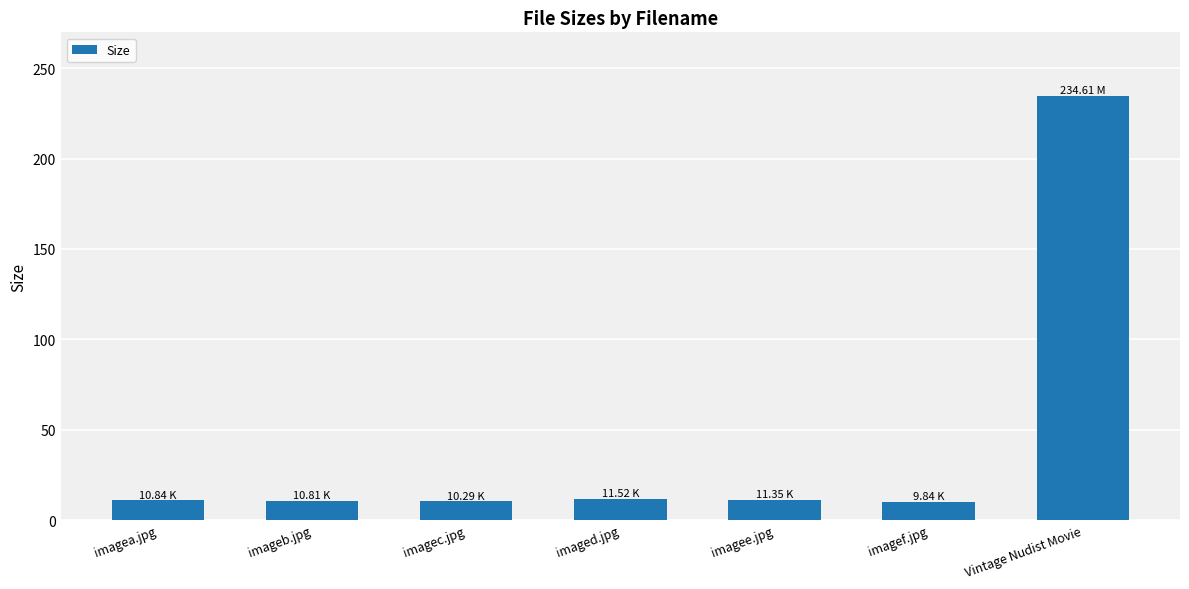

What is the label of the 3rd bar from the right?

imagee.jpg